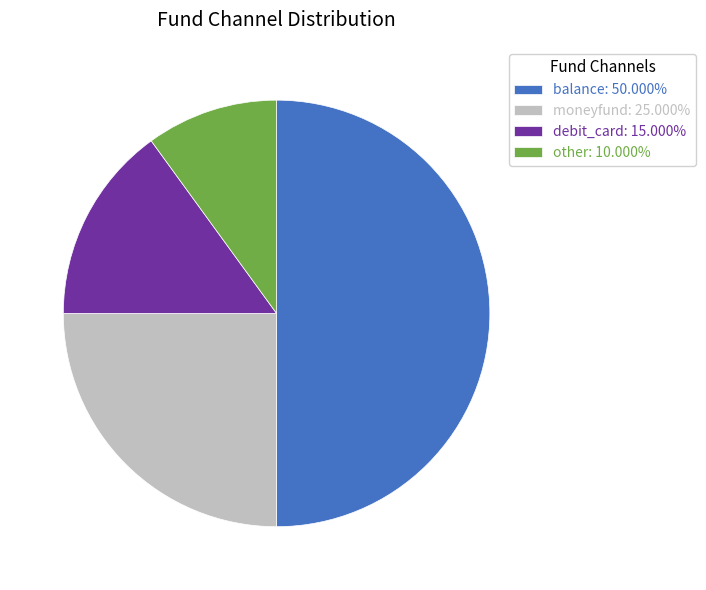

Is it true that balance is 50% of the pie?

True